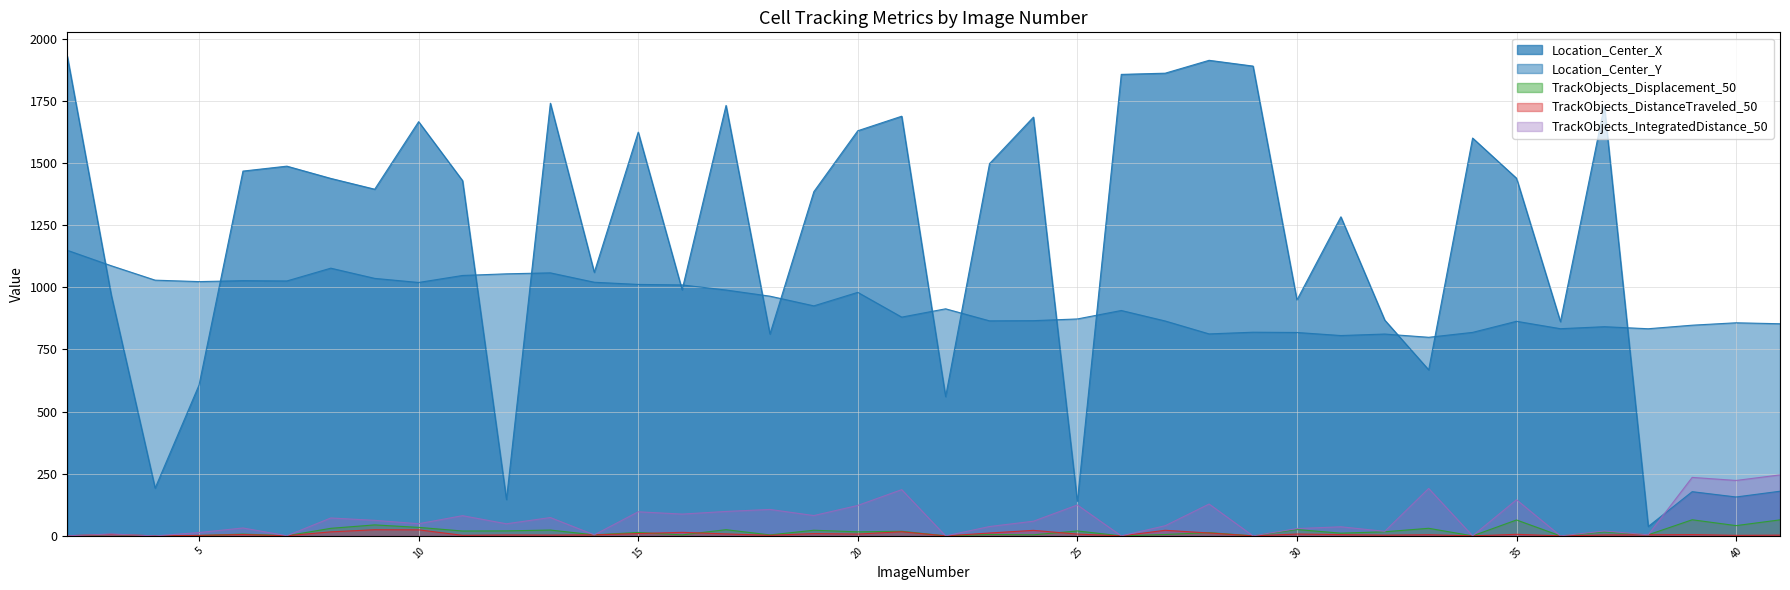

How many series are shown in this chart?

5